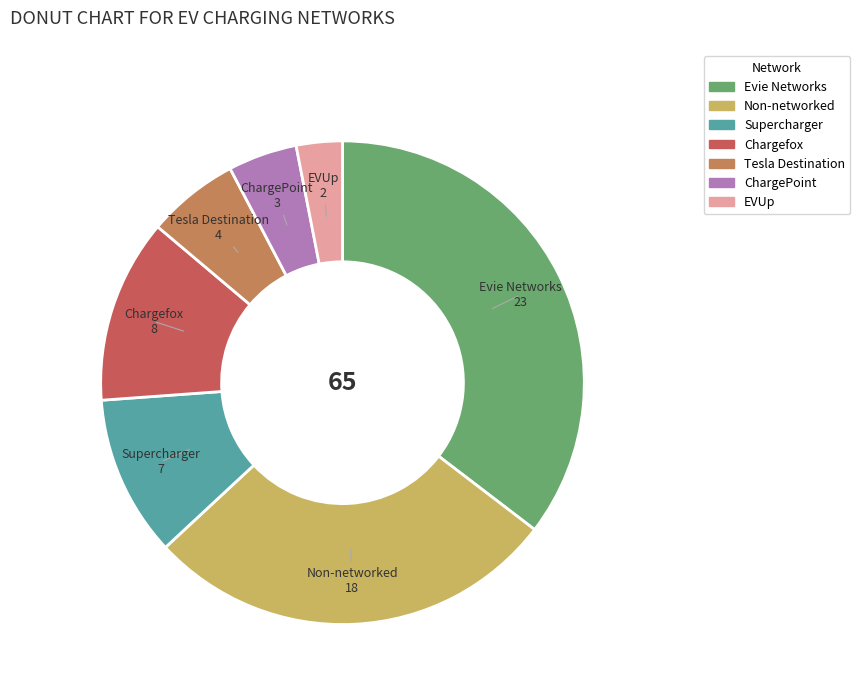

Rank the categories by value from highest to lowest.

Evie Networks, Non-networked, Chargefox, Supercharger, Tesla Destination, ChargePoint, EVUp